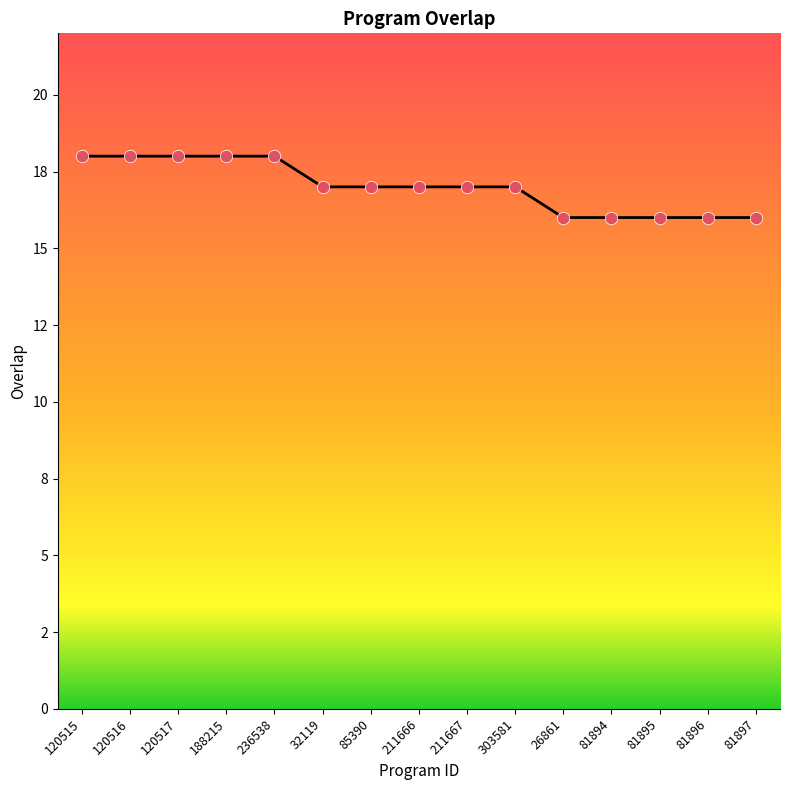

Which has a higher value, 81894 or 120516?

120516